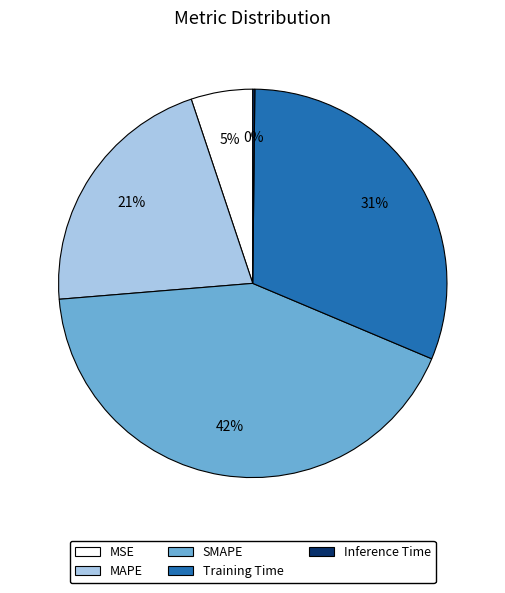

Is the sum of MAPE and Training Time greater than half?

Yes